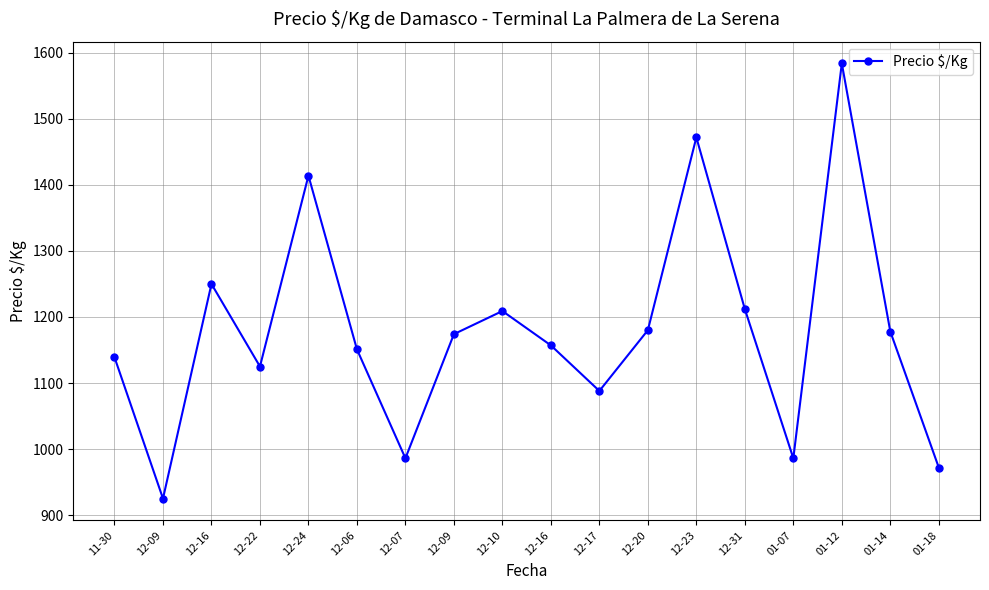

Rank the categories by value from highest to lowest.

01-12, 12-23, 12-24, 12-16, 12-31, 12-10, 12-20, 01-14, 12-09, 12-16, 12-06, 11-30, 12-22, 12-17, 12-07, 01-07, 01-18, 12-09